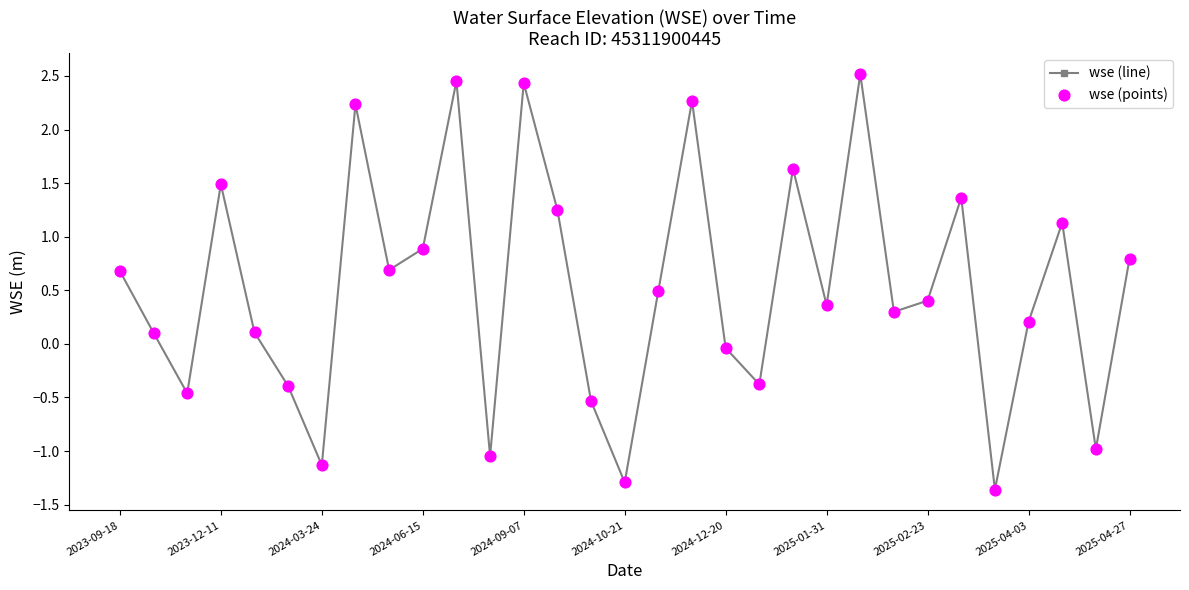

How many interior local peaks (higher than both neighbors) does the data have?

9